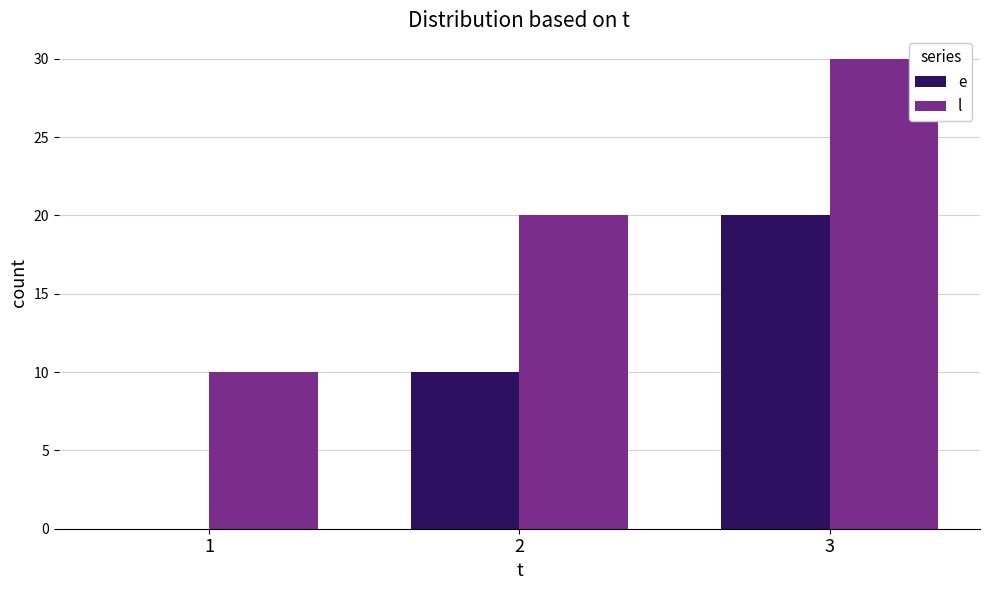

Is it true that e equals 6 at 2?

False